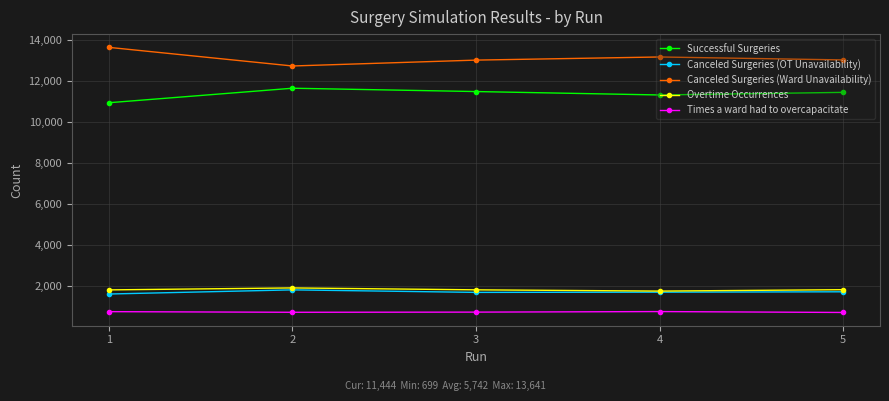

How many lines are shown in the chart?

5